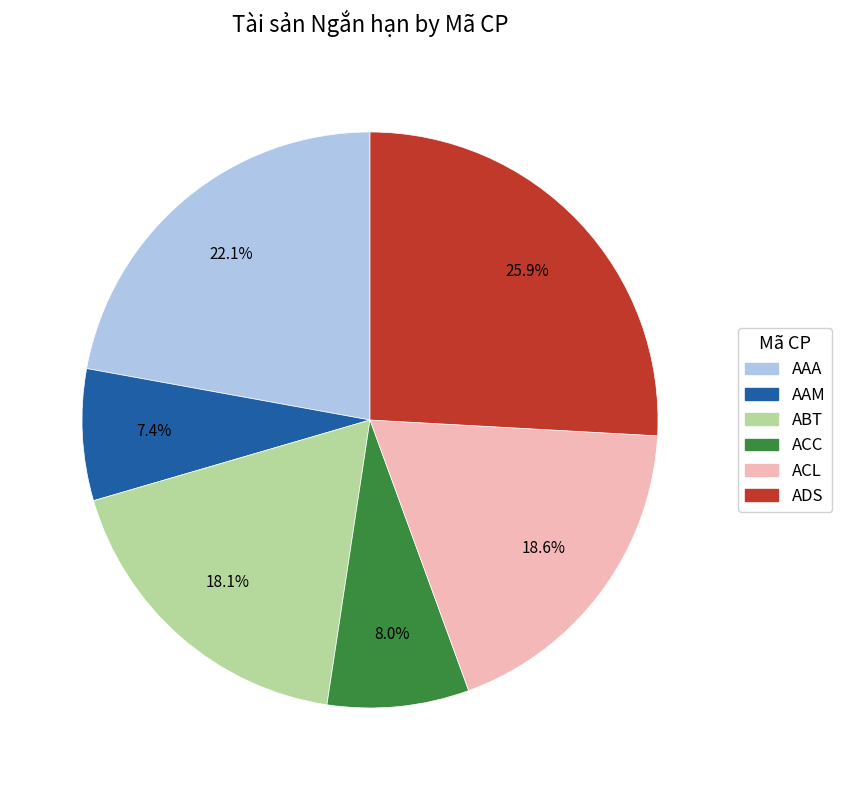

Is AAA the majority of the pie?

No